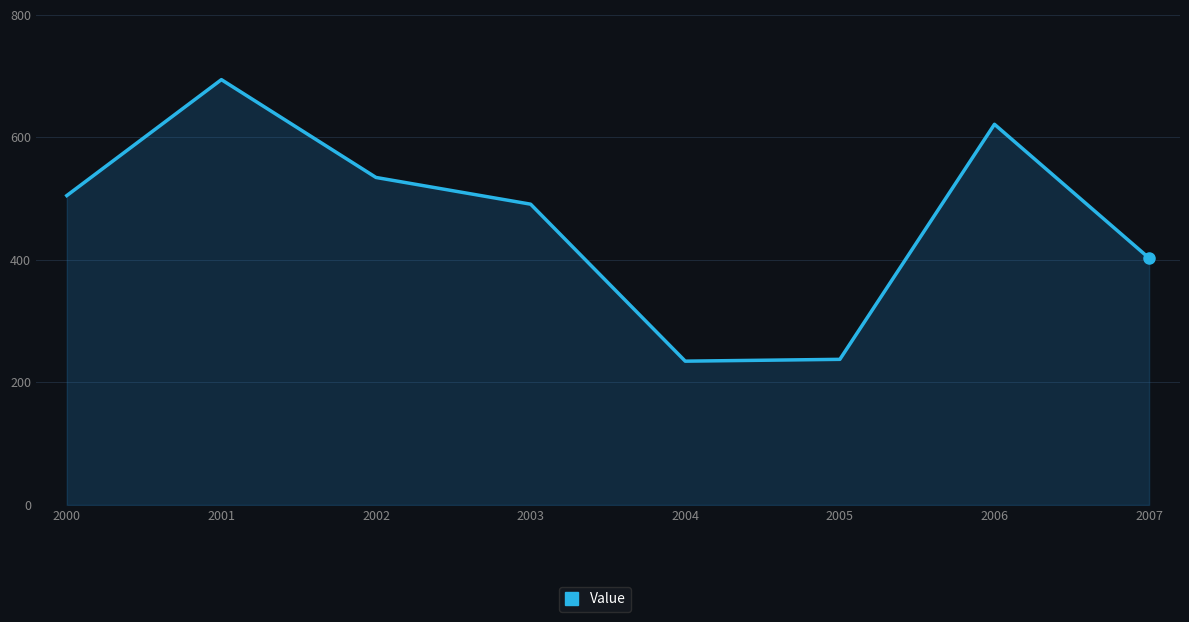

What is the smallest value displayed?

234.7